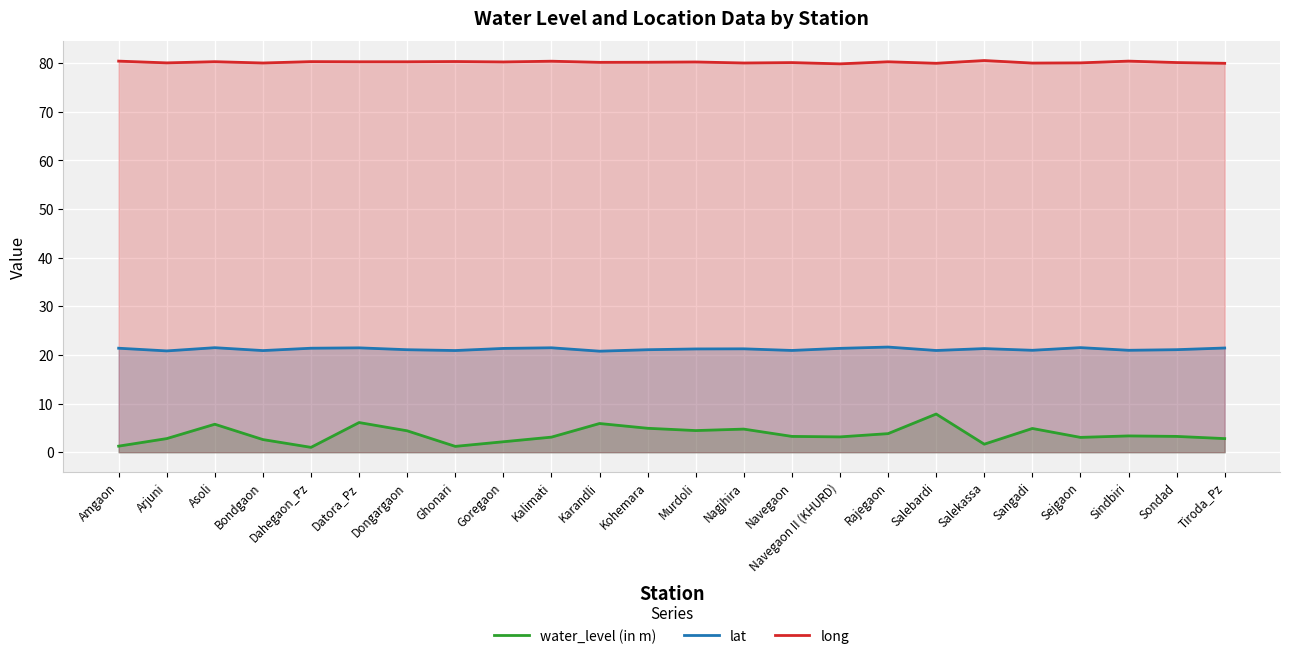

Reading left to right, transcribe all the data shown in this chart.

water_level (in m): 1.2	2.8	5.8	2.6	1.0	6.1	4.4	1.2	2.1	3.1	5.9	4.9	4.5	4.8	3.2	3.1	3.8	7.8	1.6	4.9	3.0	3.4	3.2	2.8
lat: 21.4	20.8	21.5	20.9	21.4	21.4	21.1	20.9	21.3	21.5	20.8	21.1	21.2	21.2	20.9	21.3	21.6	20.9	21.3	20.9	21.5	20.9	21.1	21.4
long: 80.4	80.0	80.3	80.0	80.3	80.2	80.2	80.3	80.2	80.4	80.1	80.2	80.2	80.0	80.1	79.8	80.2	79.9	80.5	80.0	80.0	80.4	80.1	79.9